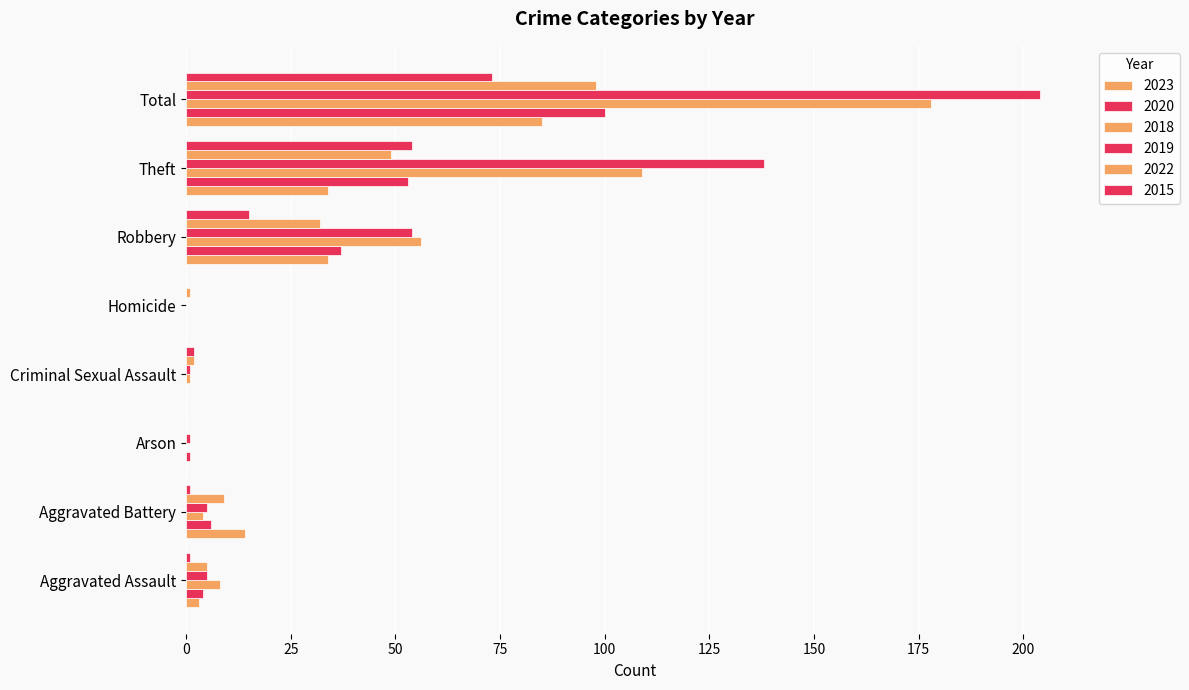

Count the number of categories in the chart.

8